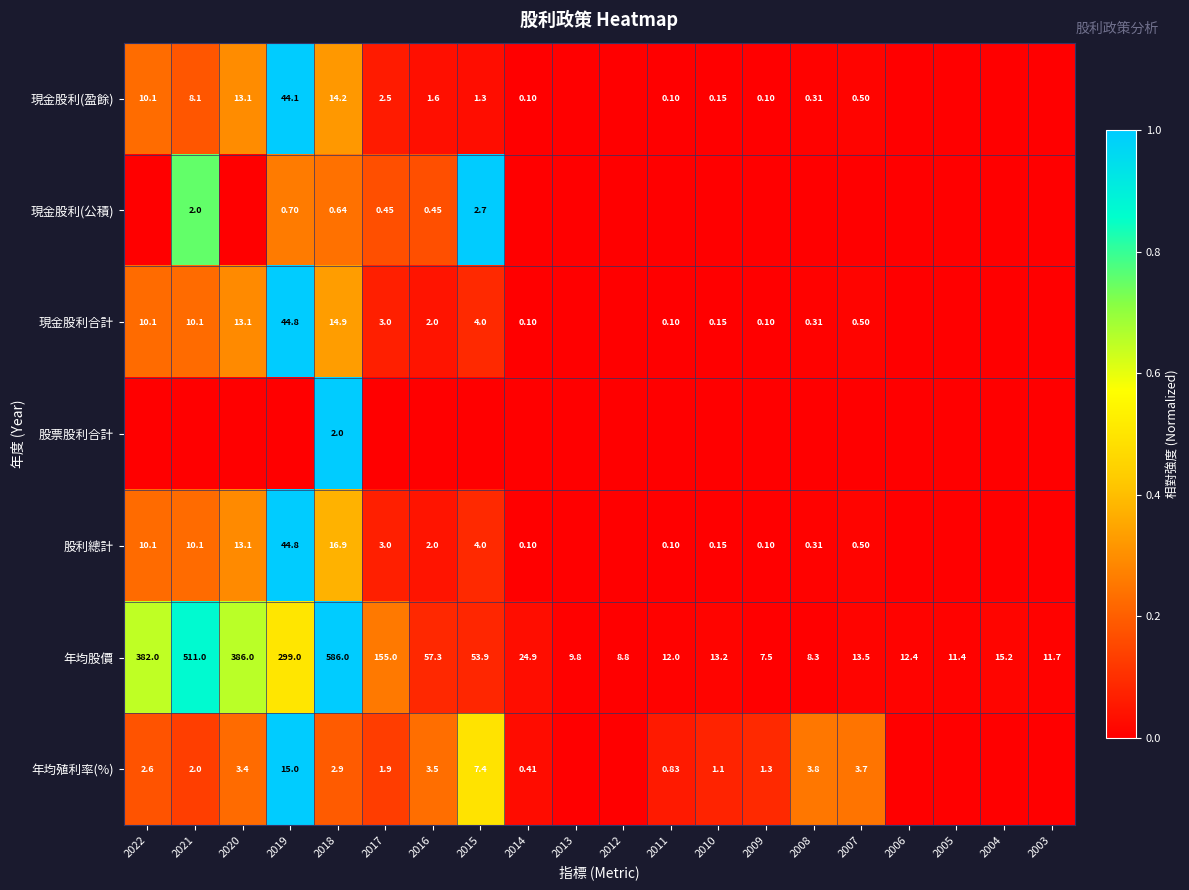

How many data points in 現金股利(盈餘) are above 0?

14